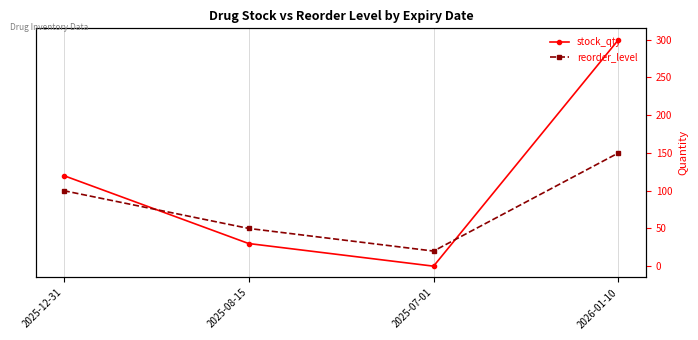

Where is the first local minimum for reorder_level?

2025-07-01